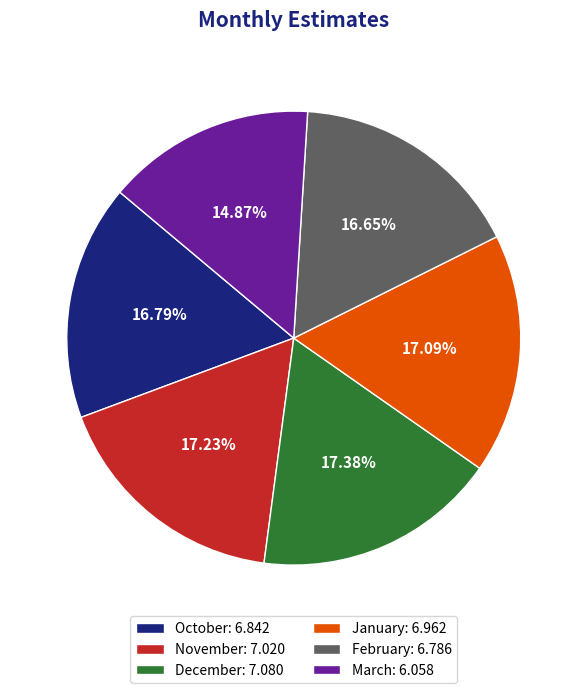

Combined, do November and October account for over 50%?

No